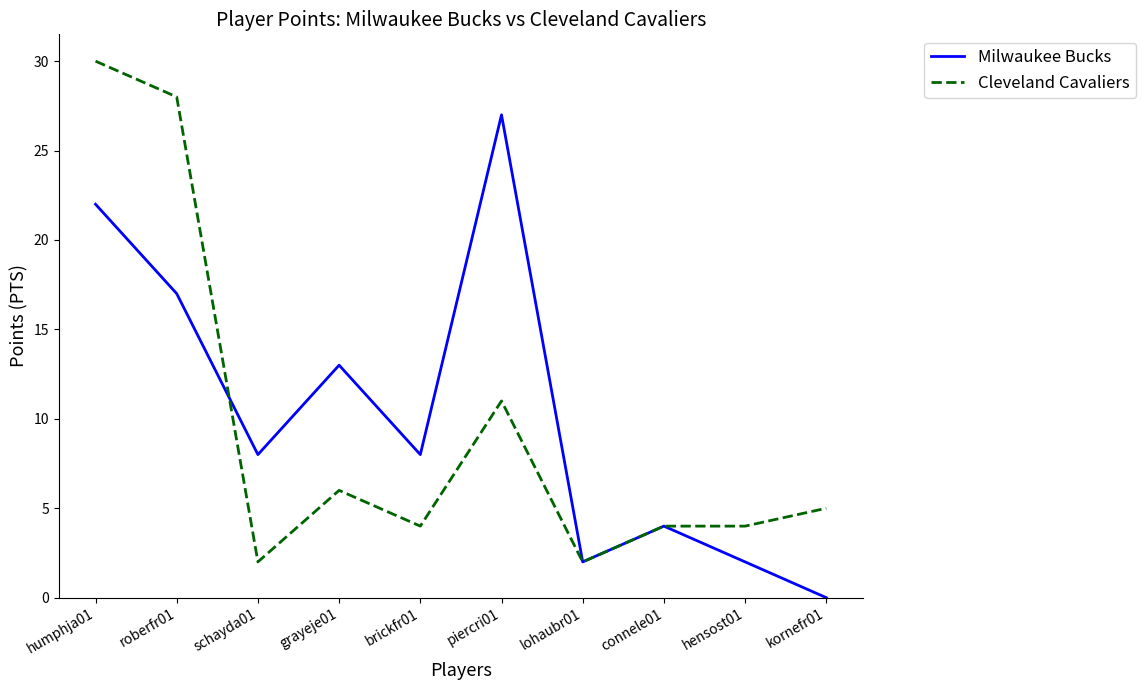

Which series changed the most between humphja01 and kornefr01?

Cleveland Cavaliers